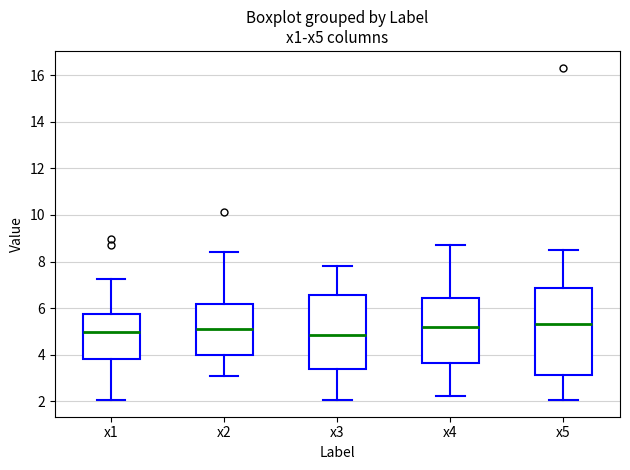

Which box is the tallest, from its lower edge to its upper edge?

x5